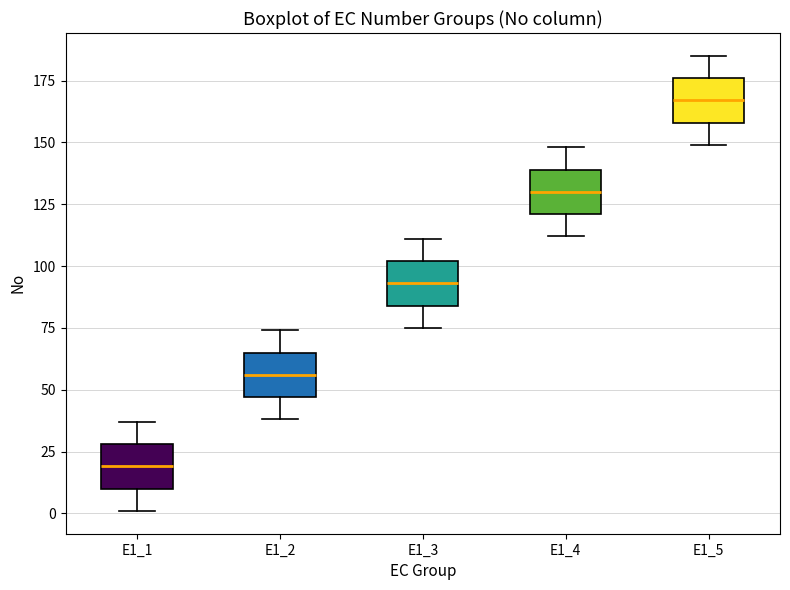

Reading left to right, read every box against the y-axis: the position of its median line, the range the box covers, and the ends of its whiskers. The values are not printed on the chart, so give them approximately, as read against the axis.

E1_1: median 20, box 10 to 30, whiskers 0 to 35
E1_2: median 55, box 45 to 65, whiskers 40 to 75
E1_3: median 95, box 85 to 100, whiskers 75 to 110
E1_4: median 130, box 120 to 140, whiskers 110 to 150
E1_5: median 165, box 160 to 175, whiskers 150 to 185